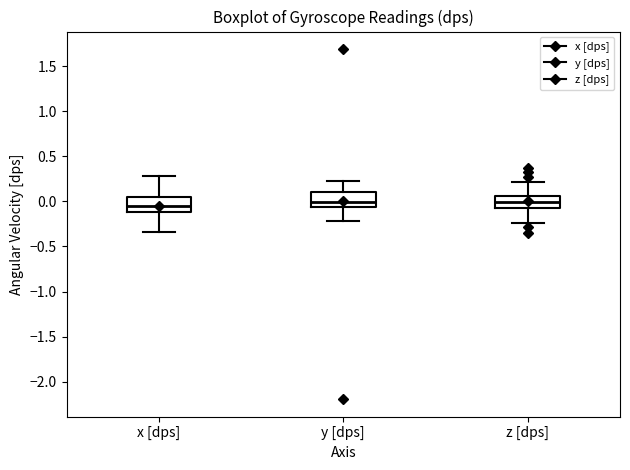

Reading left to right, transcribe this box plot: for each box, give where its median line is, the range the box spans, and where its two whiskers end, as read against the y-axis. The values are not printed on the chart, so give them approximately, as read against the axis.

x [dps]: median -0.05, box -0.10 to 0.05, whiskers -0.35 to 0.30
y [dps]: median 0.00, box -0.05 to 0.10, whiskers -0.20 to 0.25
z [dps]: median 0.00, box -0.05 to 0.05, whiskers -0.25 to 0.20